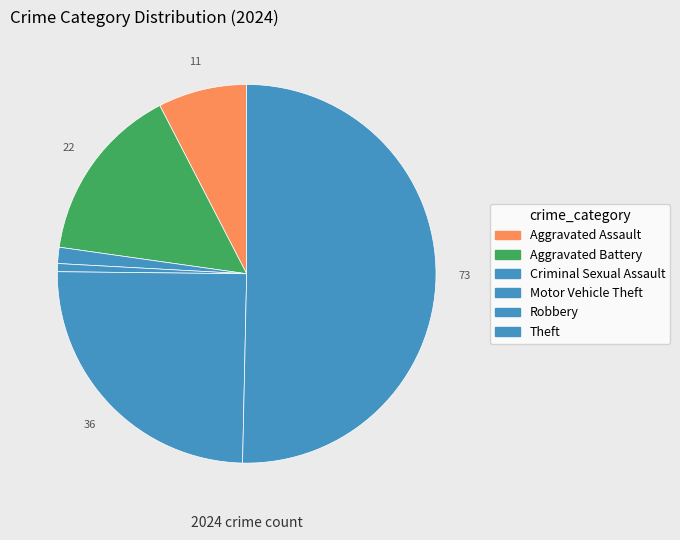

Which category has the smallest portion of the pie?

Motor Vehicle Theft